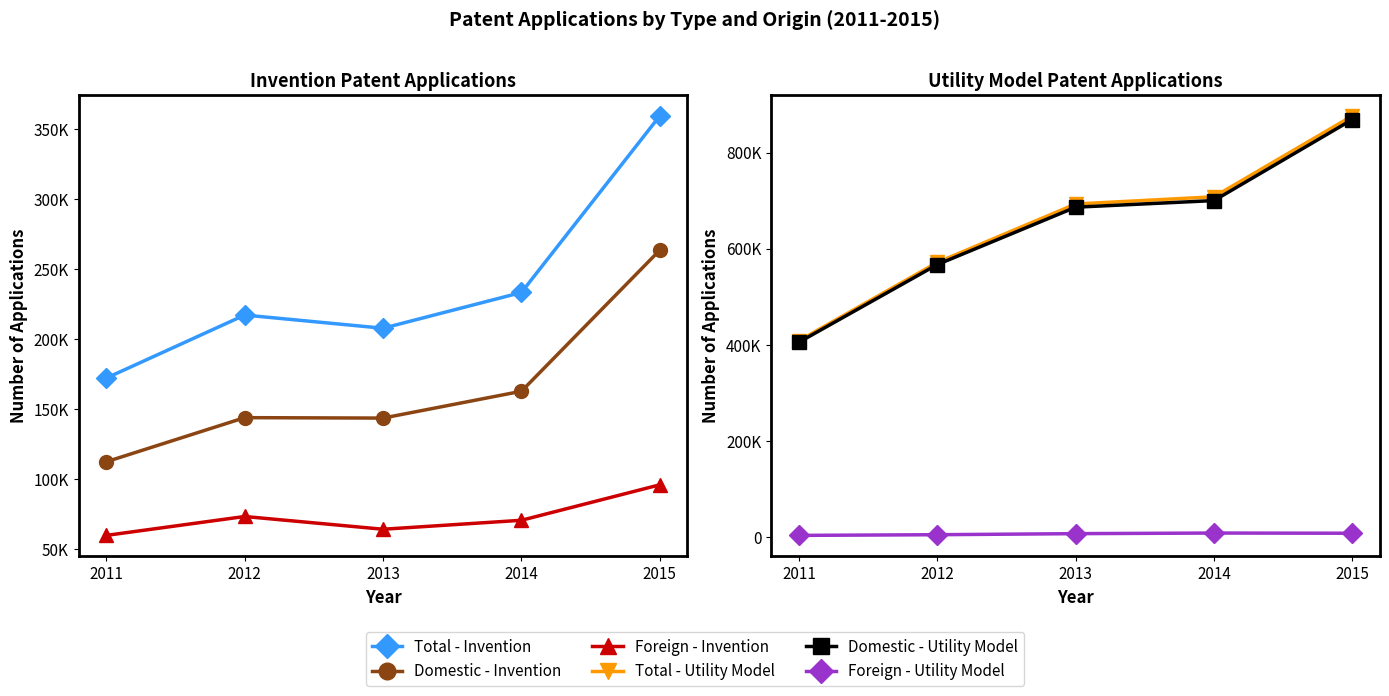

At which category does Domestic - Invention reach its first local peak?

2012